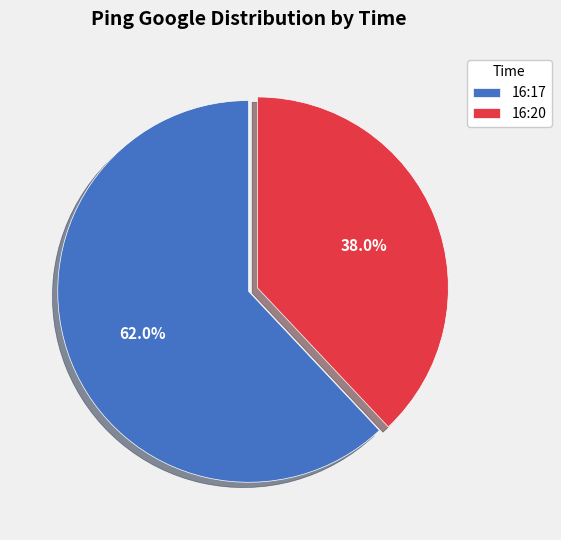

To the nearest percent, what percentage of the pie is 16:17?

62%